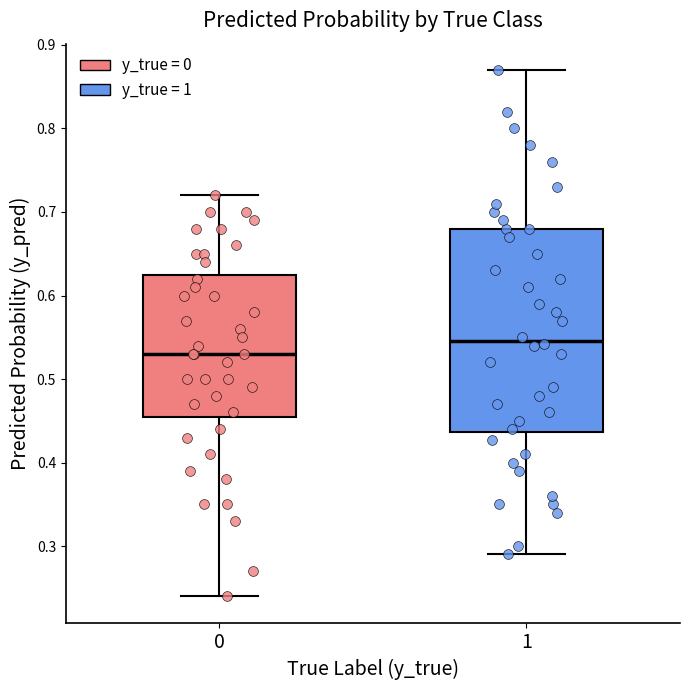

Reading left to right, transcribe this box plot: for each box, give where its median line is, the range the box spans, and where its two whiskers end, as read against the y-axis. The values are not printed on the chart, so give them approximately, as read against the axis.

0: median 0.53, box 0.46 to 0.63, whiskers 0.24 to 0.72
1: median 0.55, box 0.44 to 0.68, whiskers 0.29 to 0.87